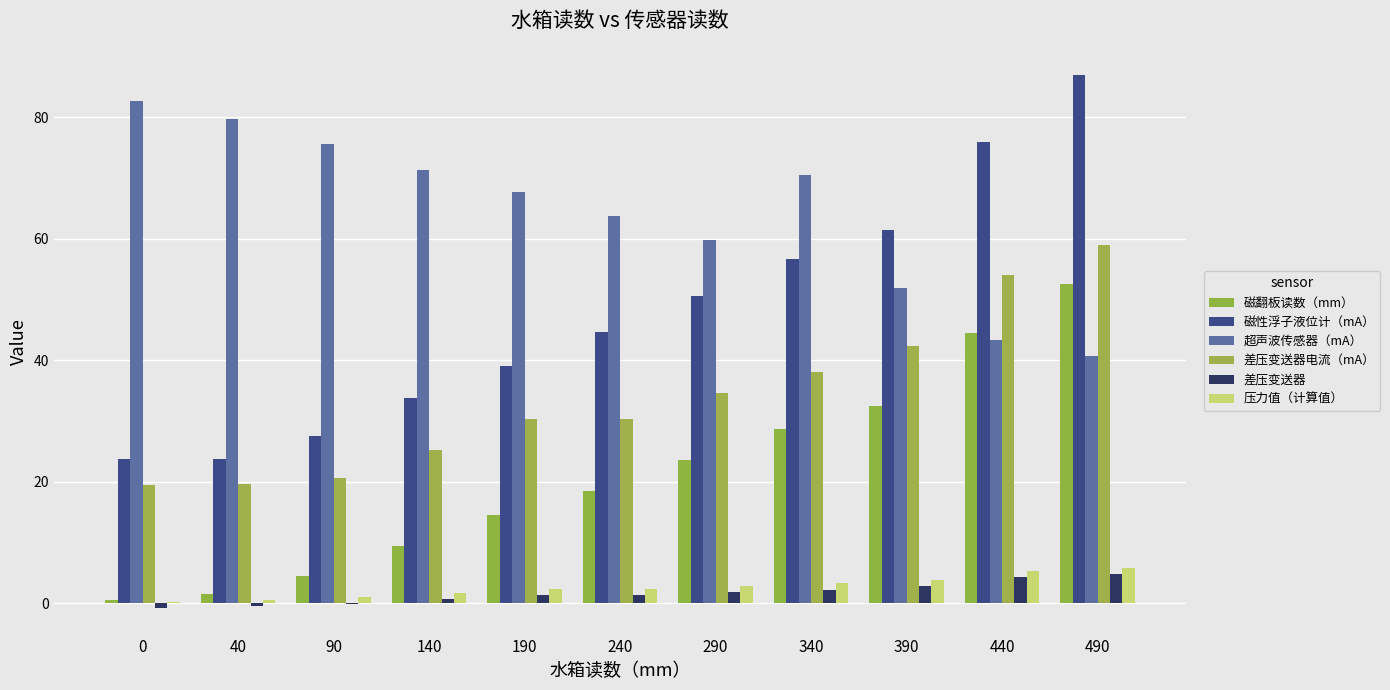

List the series in order of their peak value, lowest first.

差压变送器, 压力值（计算值）, 磁翻板读数（mm）, 差压变送器电流（mA）, 超声波传感器（mA）, 磁性浮子液位计（mA）